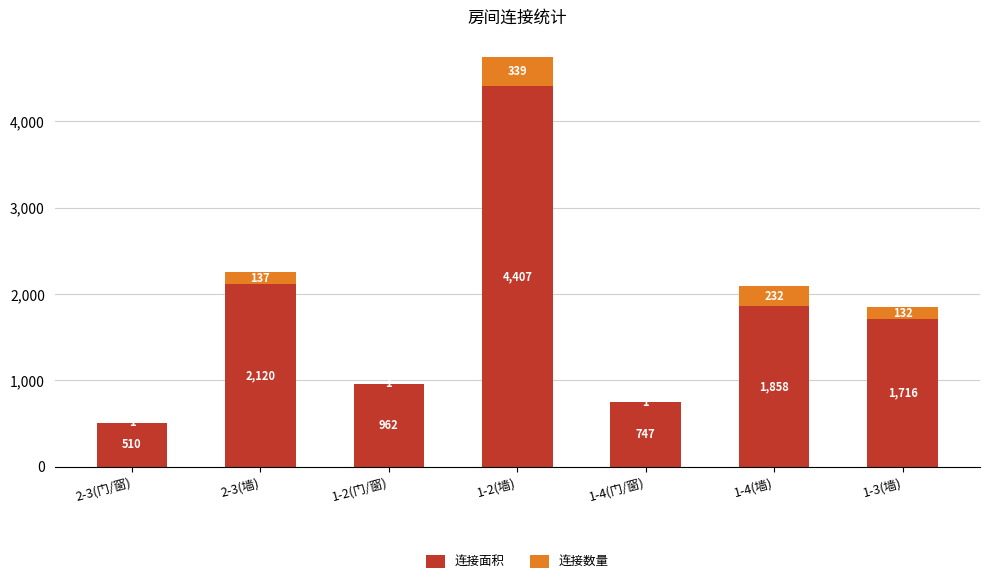

Does the chart contain stacked bars?

Yes